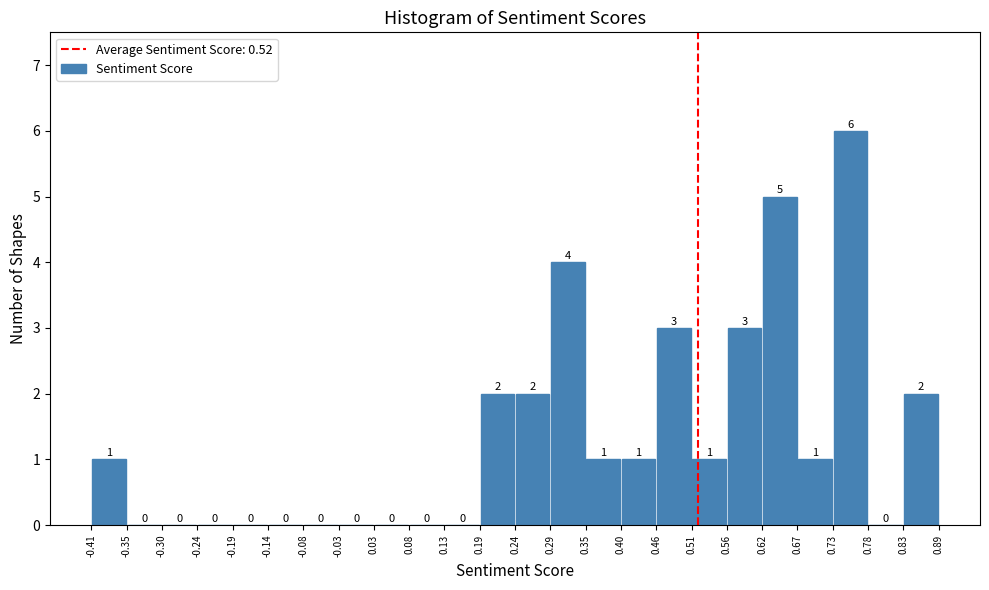

Which range on the x-axis has the tallest bar?

0.73 to 0.78